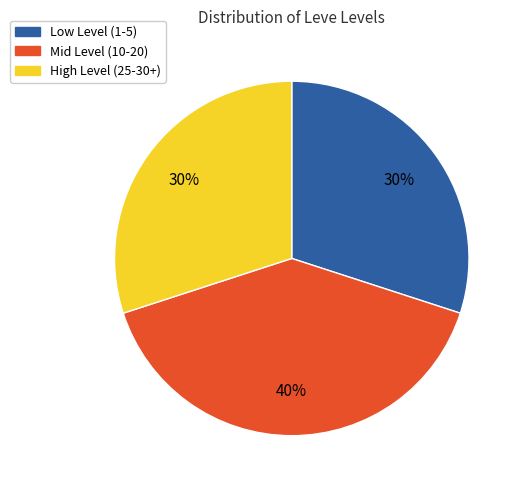

Is there any slice that represents more than half of the pie?

No